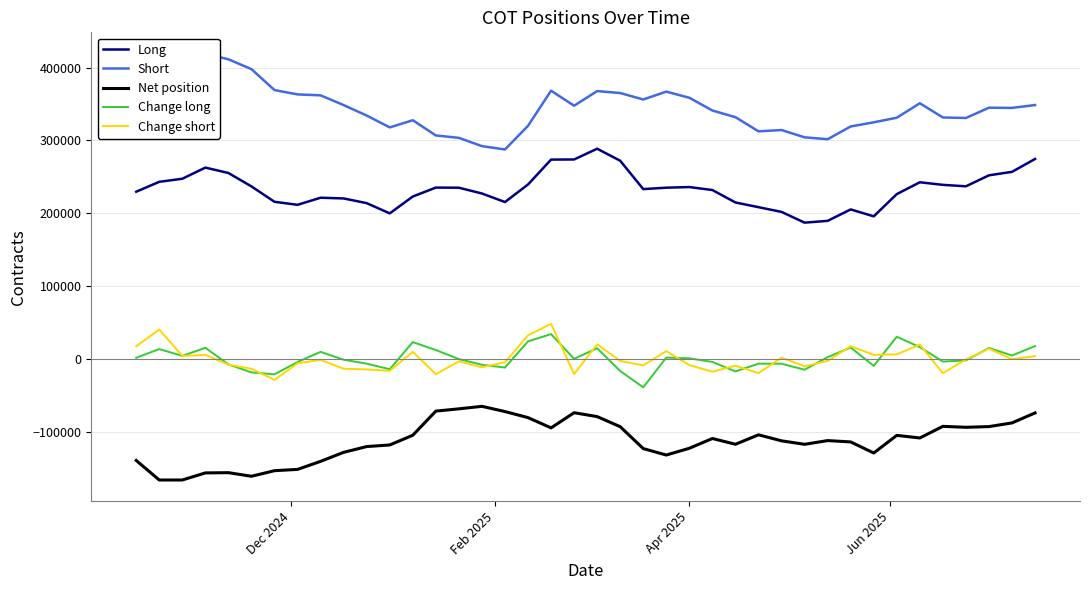

True or false: Long and Net position cross at least once.

False